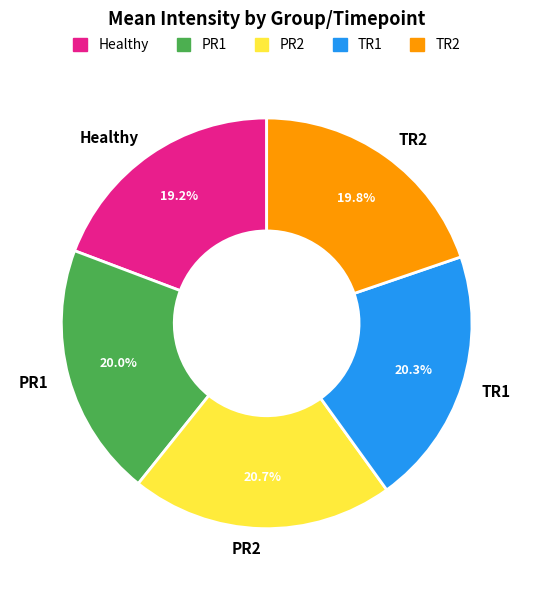

Does any single category account for the majority?

No